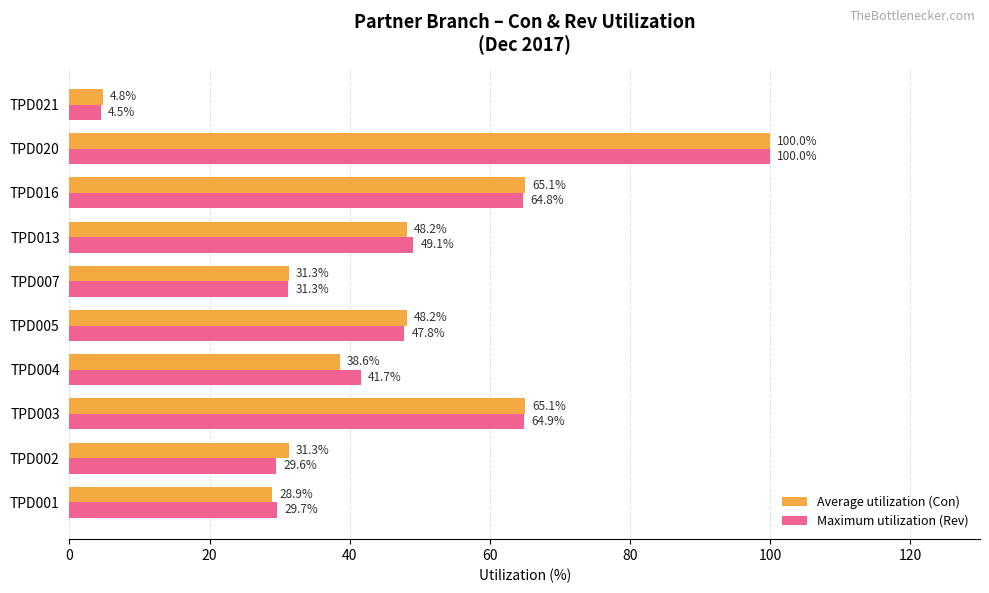

Between TPD007 and TPD013, which series saw the biggest shift?

Maximum utilization (Rev)